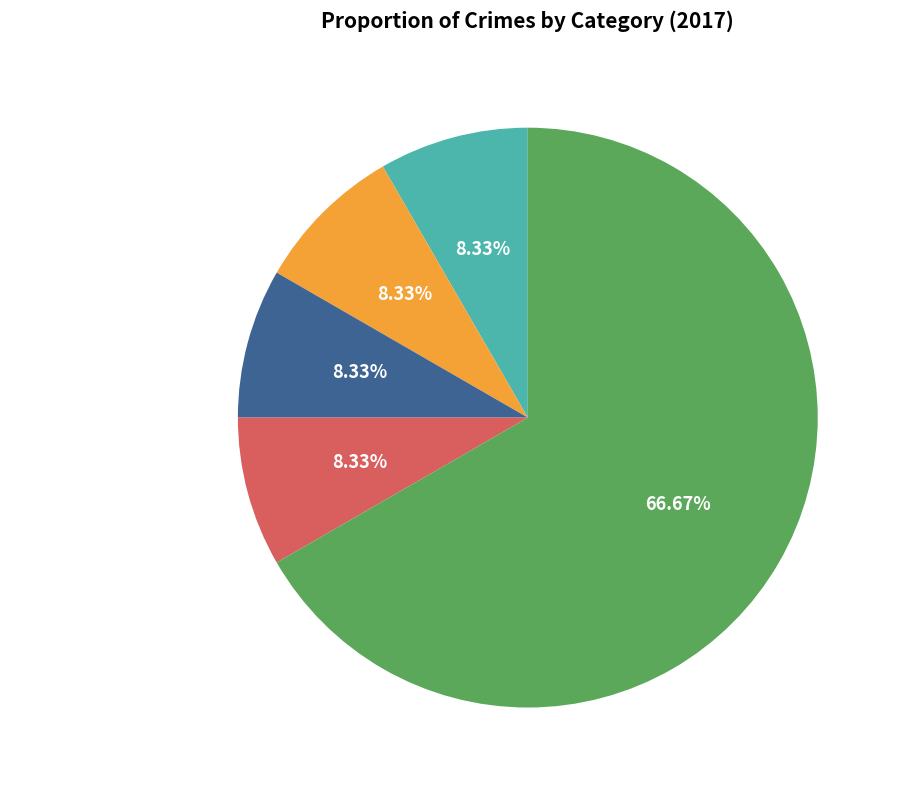

Is there any slice that represents more than half of the pie?

Yes